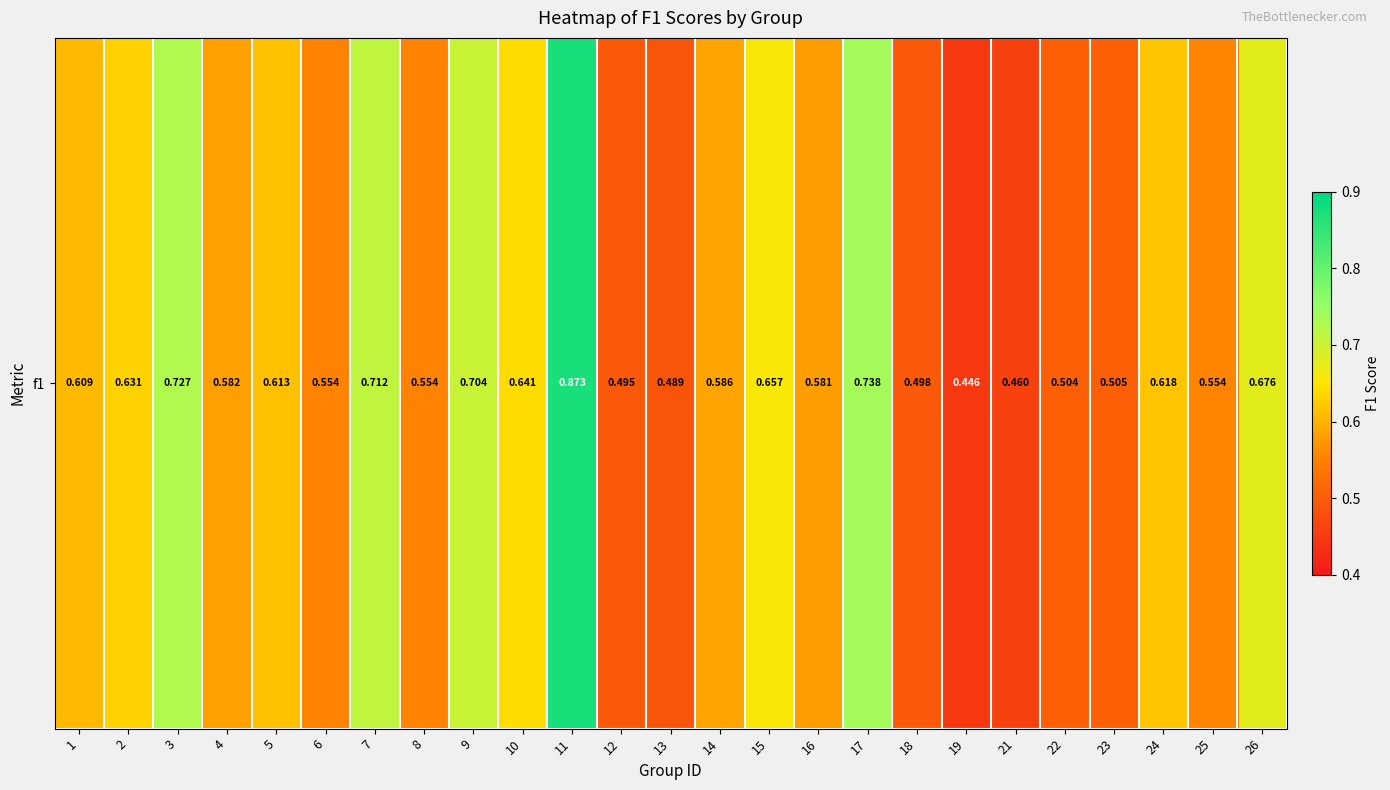

List the labels in order of value, smallest first.

19, 21, 13, 12, 18, 22, 23, 8, 6, 25, 16, 4, 14, 1, 5, 24, 2, 10, 15, 26, 9, 7, 3, 17, 11